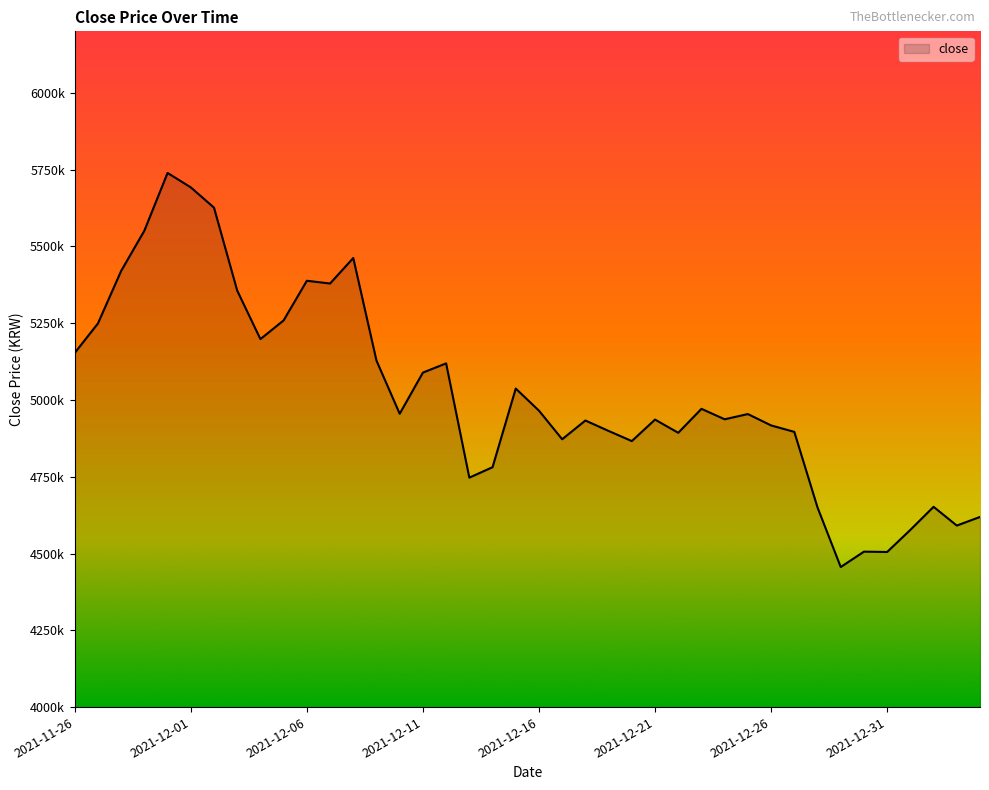

Does the chart have visible grid lines?

No